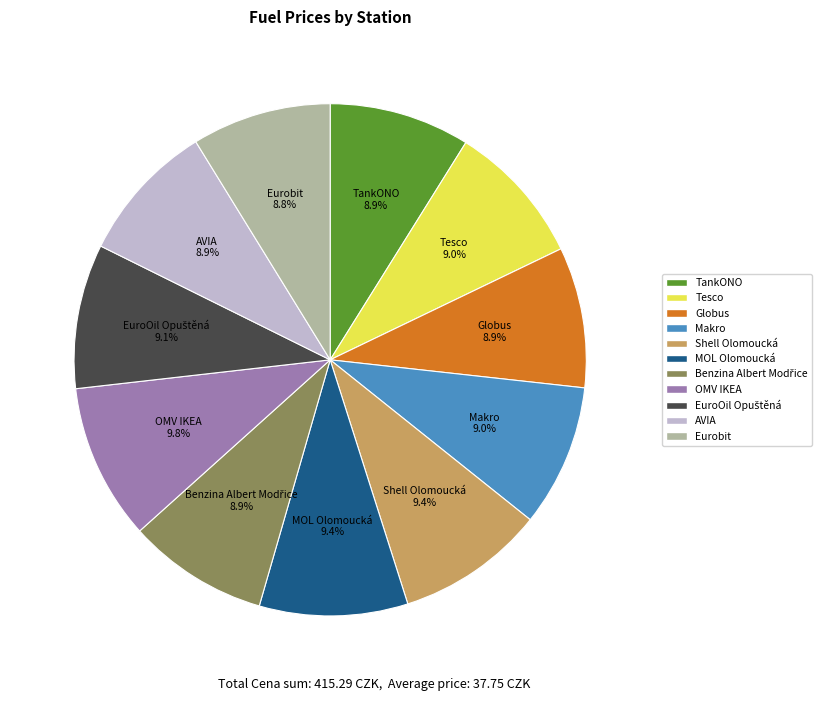

Does Shell Olomoucká account for over 50% of the chart?

No